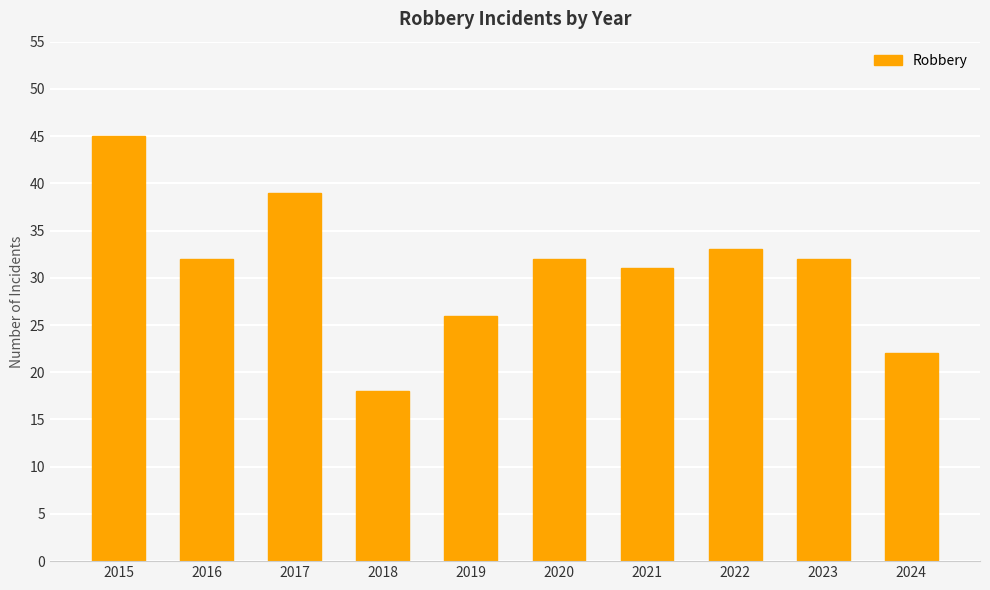

At which label does the data first exceed 32?

2015